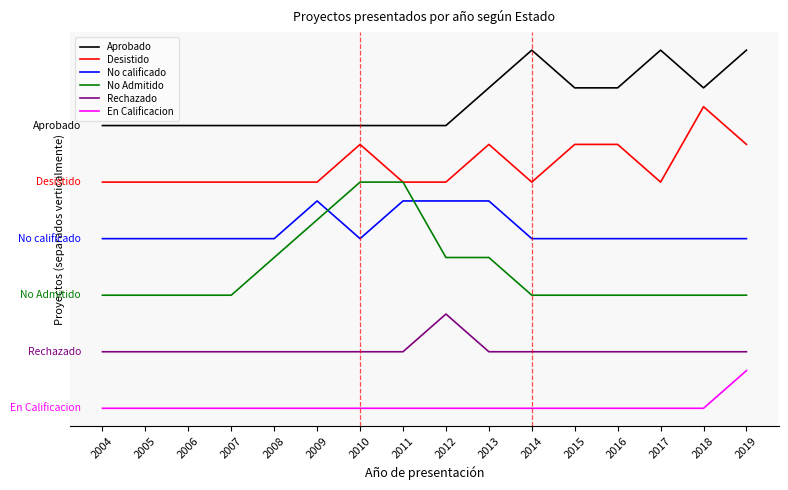

At how many categories does at least one series exceed 3?

16